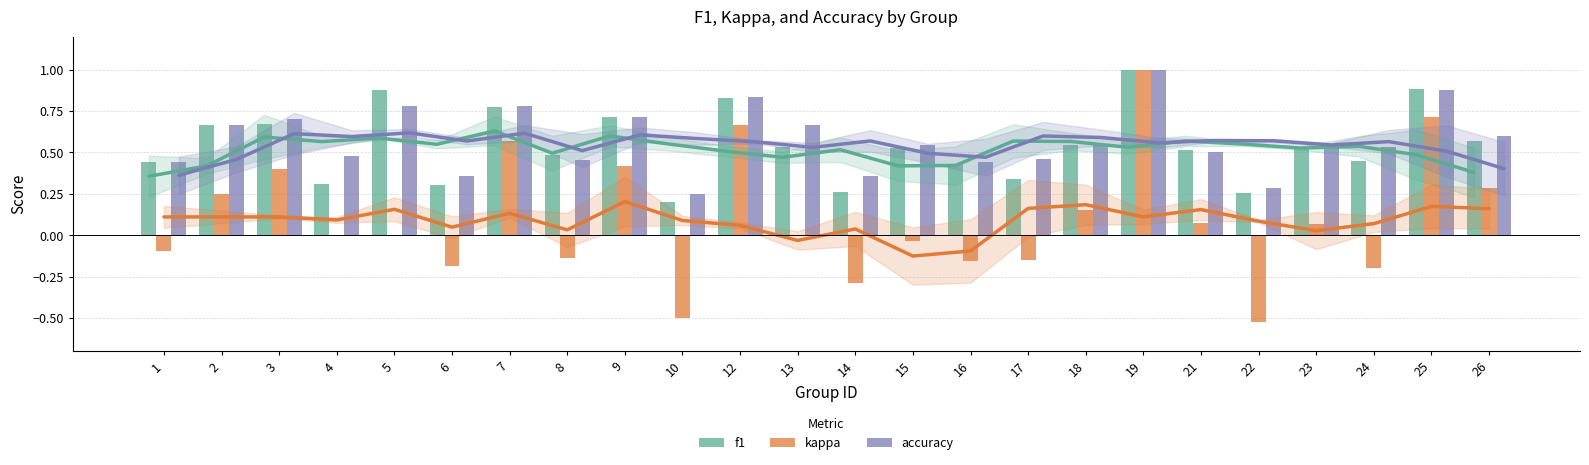

Where is kappa nearest to the value 0?

4